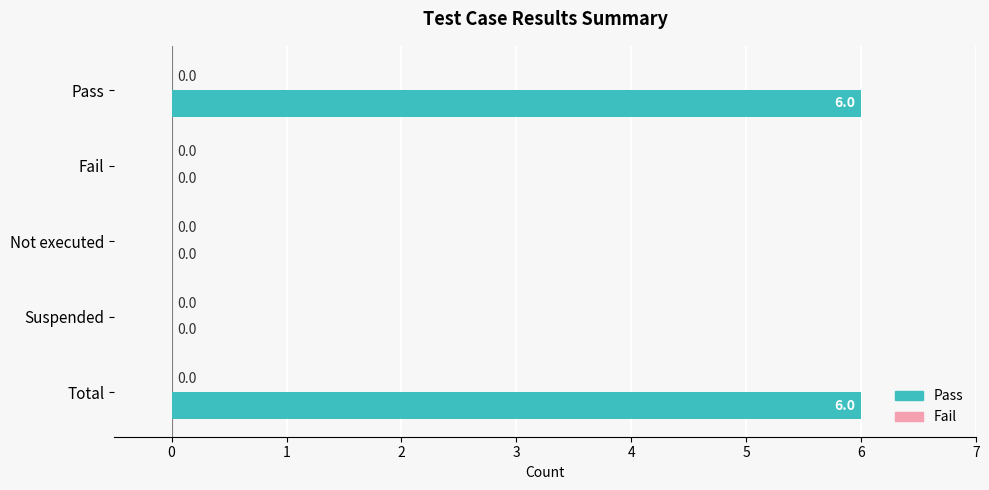

What is the change in value from Pass to Suspended?

-6